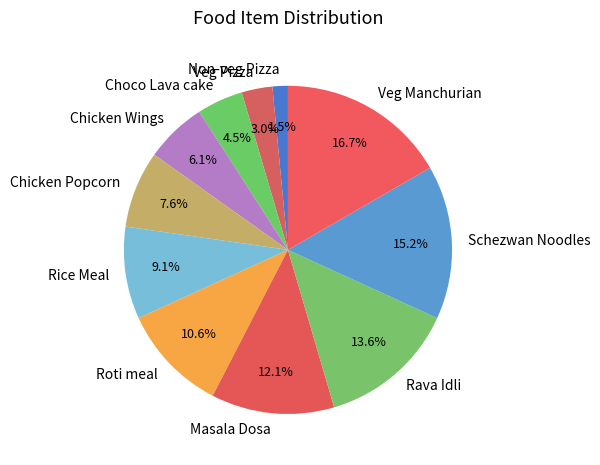

Is it true that Schezwan Noodles is 2% of the pie?

False